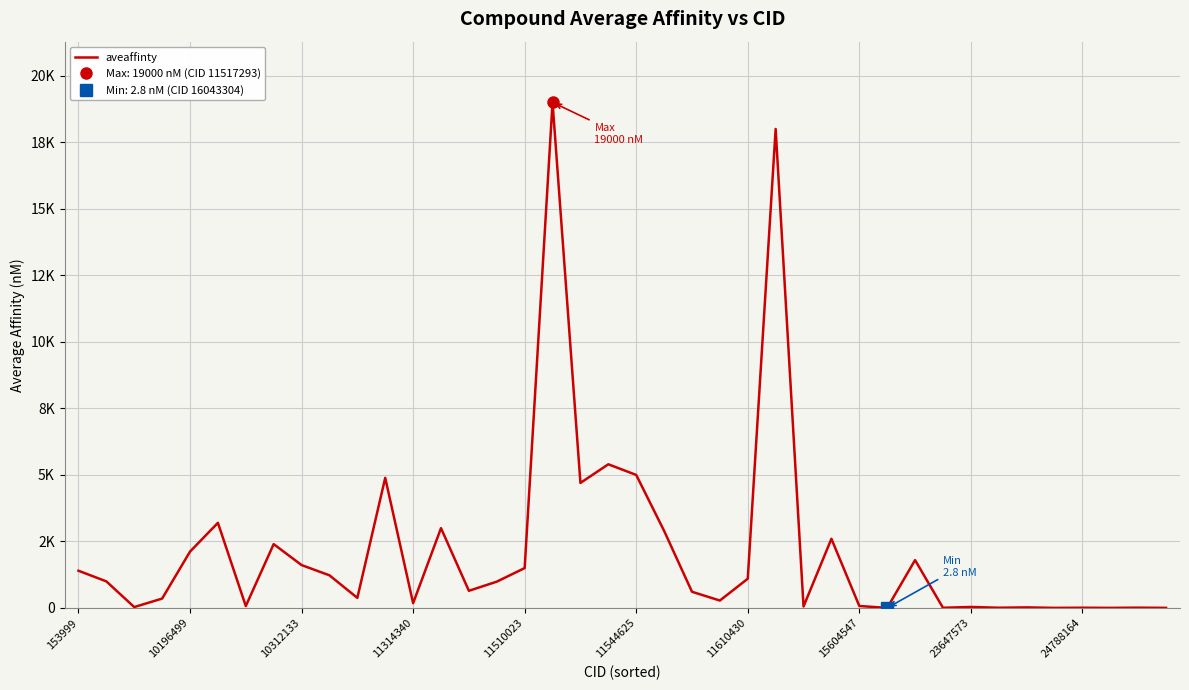

What is the average value?

2166.3